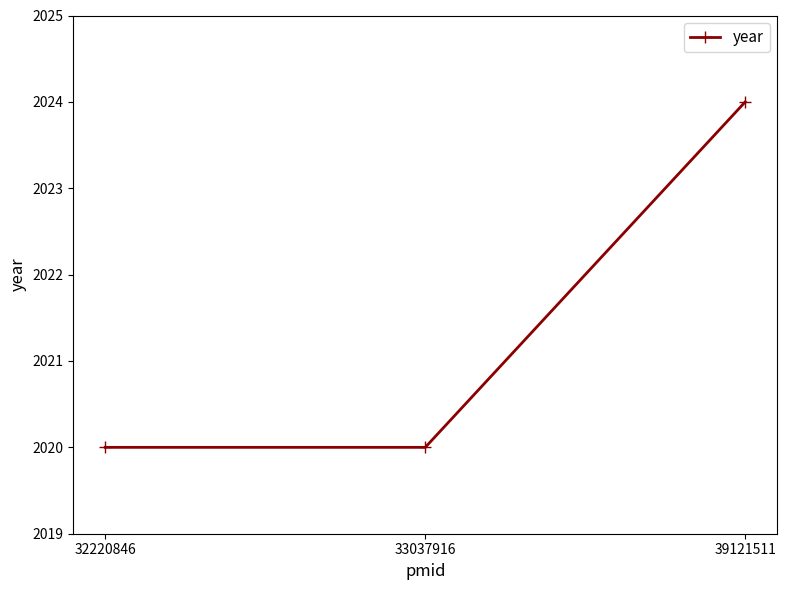

The value at 33037916 is 2020. True or false?

True